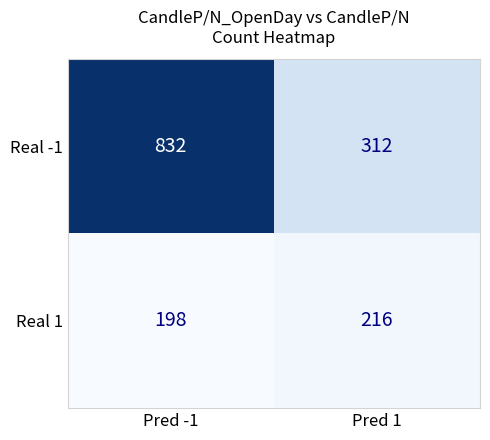

Which series has the largest total across all categories?

Real -1